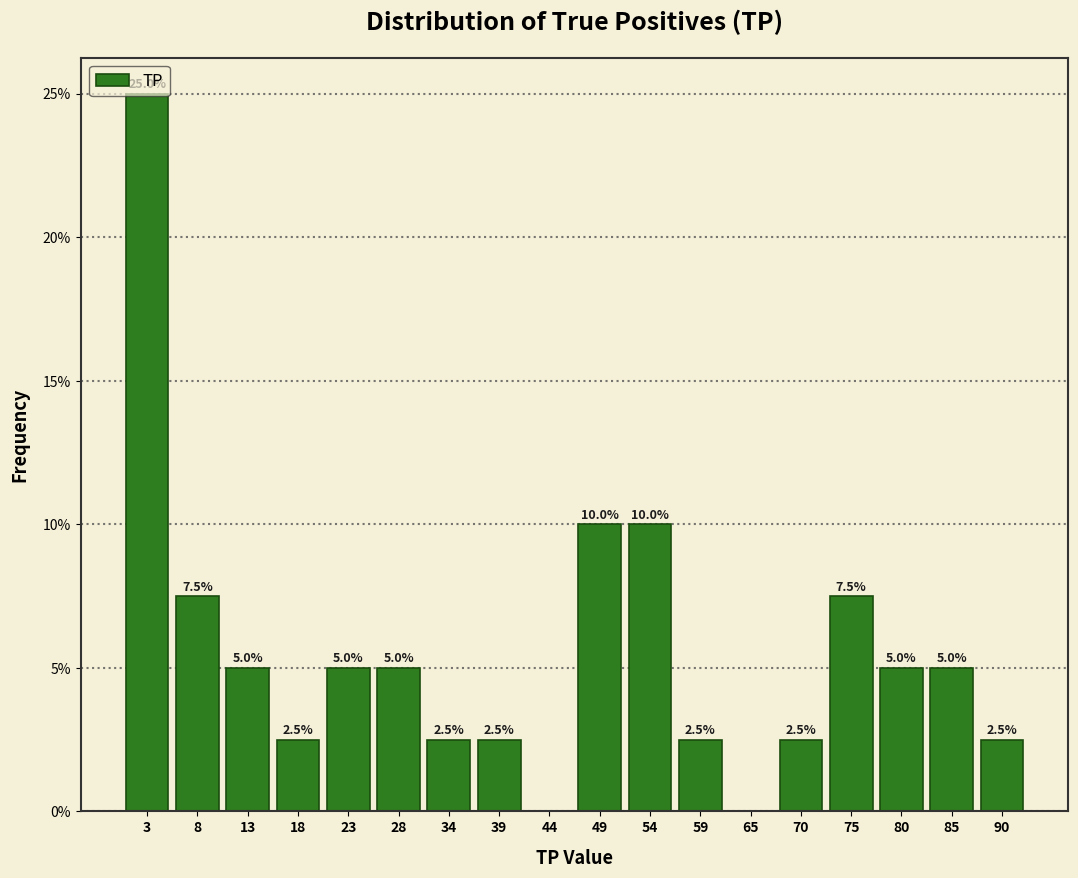

Which range on the x-axis has the tallest bar?

0 to 5